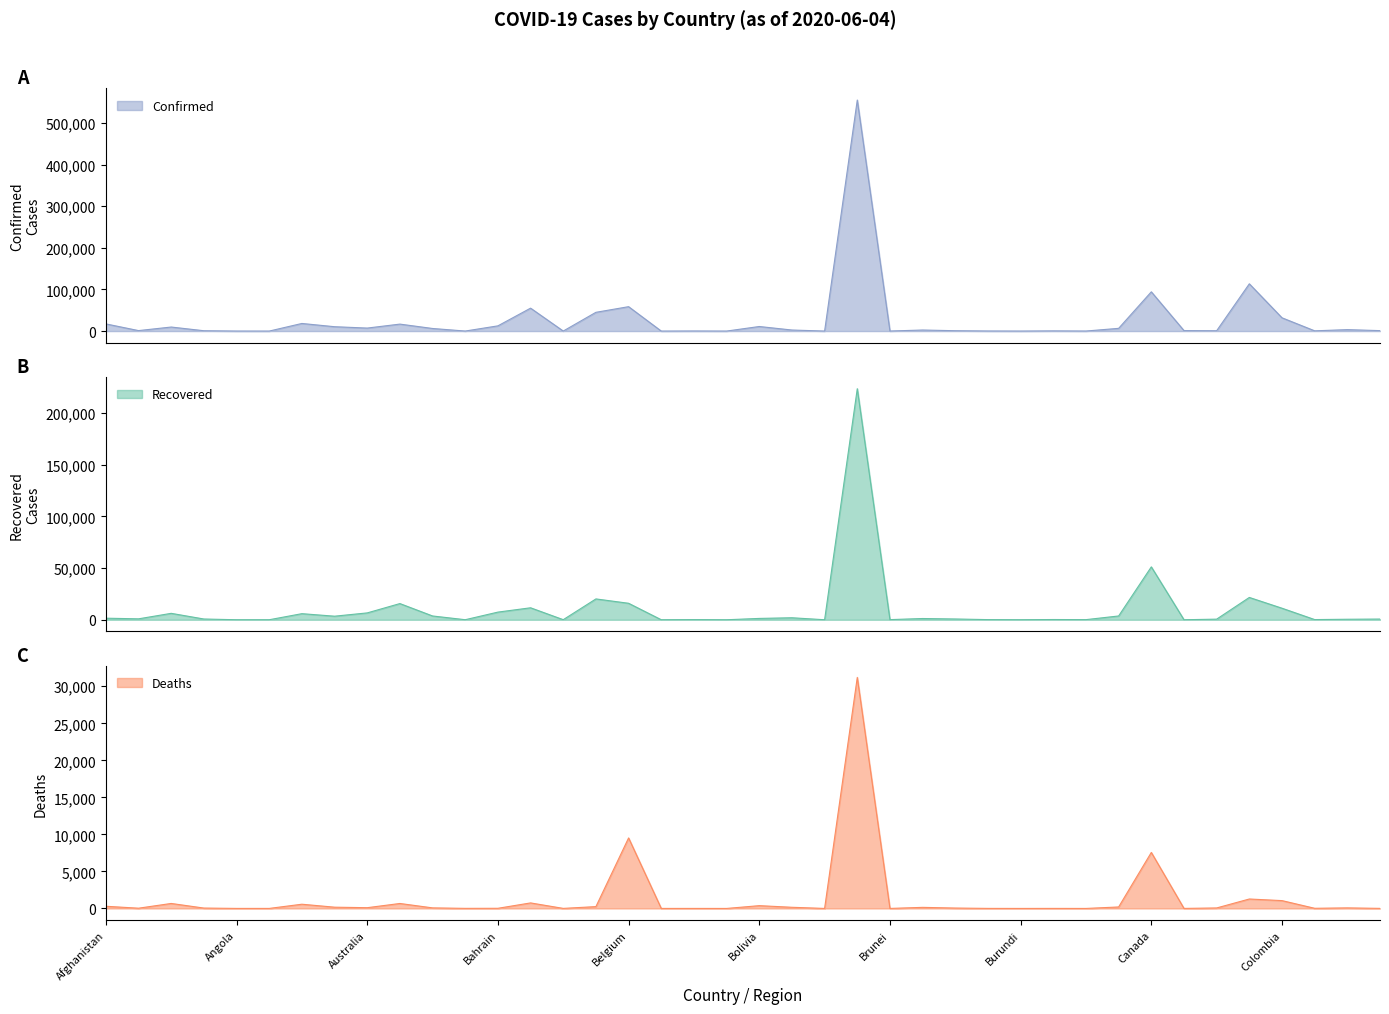

List the series in order of their overall mean, lowest first.

Deaths, Recovered, Confirmed